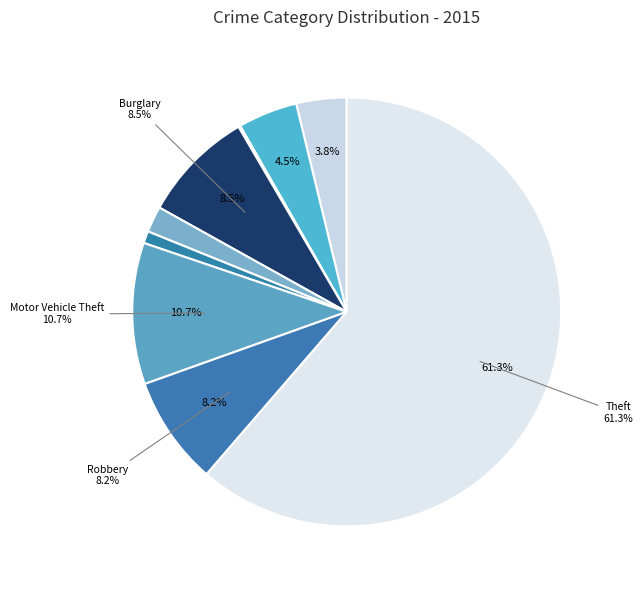

To the nearest percent, what is the combined percentage of Burglary and Theft?

70%